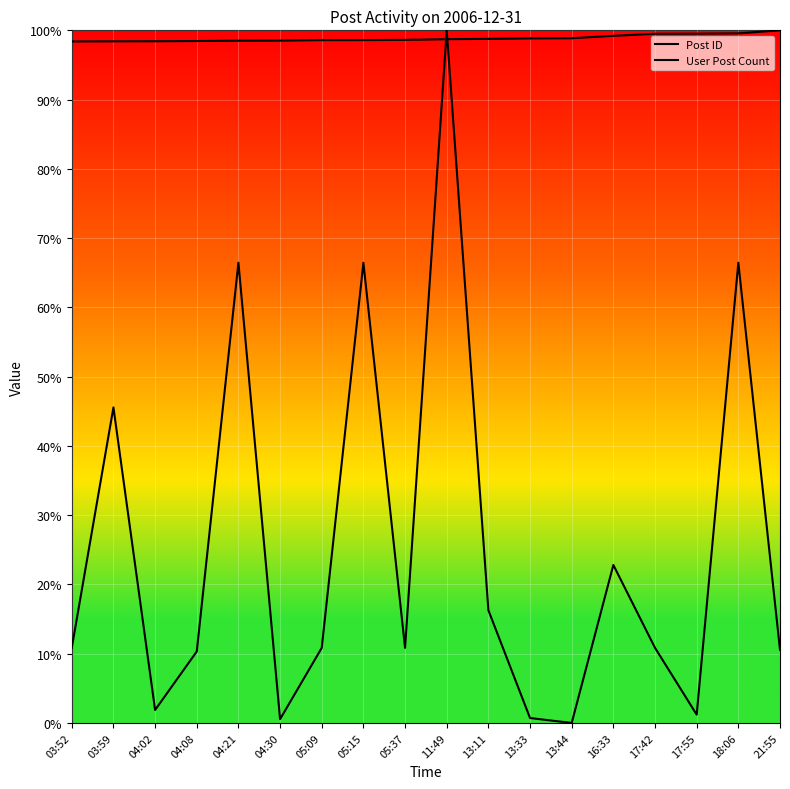

Rank the series at 04:21 from lowest to highest value.

User Post Count, Post ID